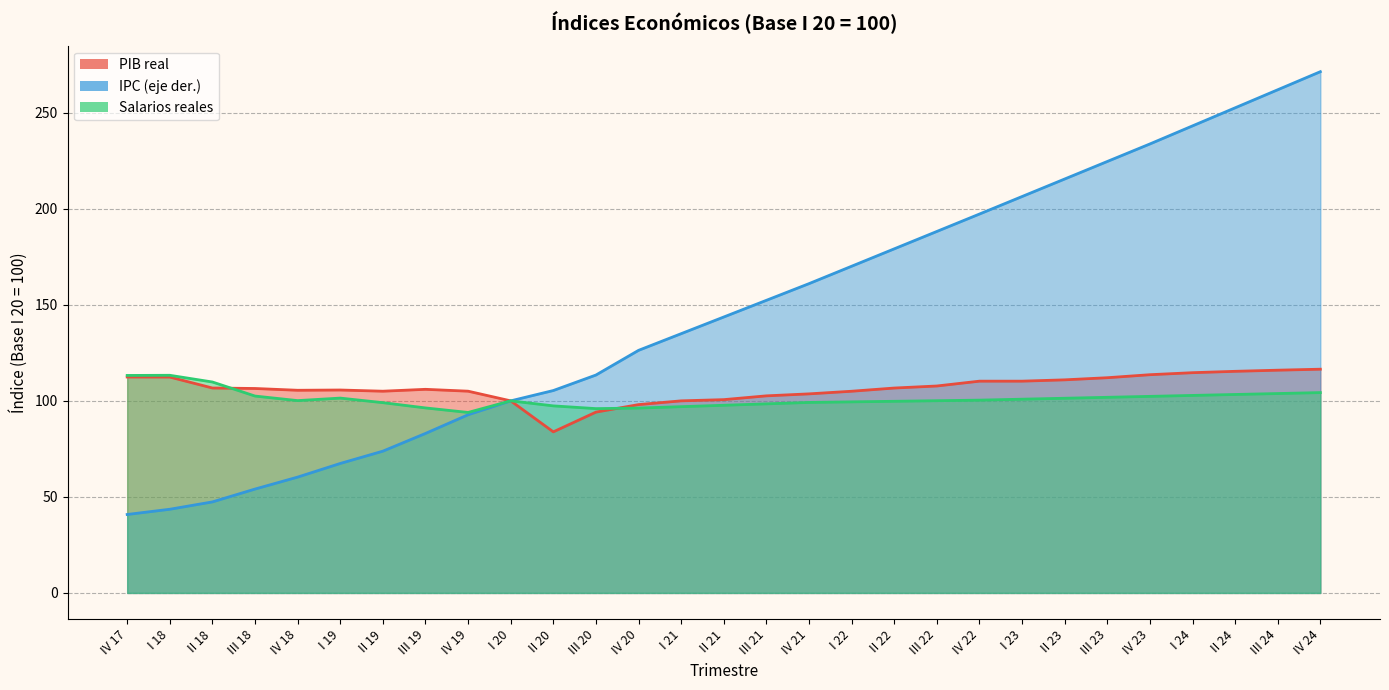

What is the total value across all series at I 20?

300.0